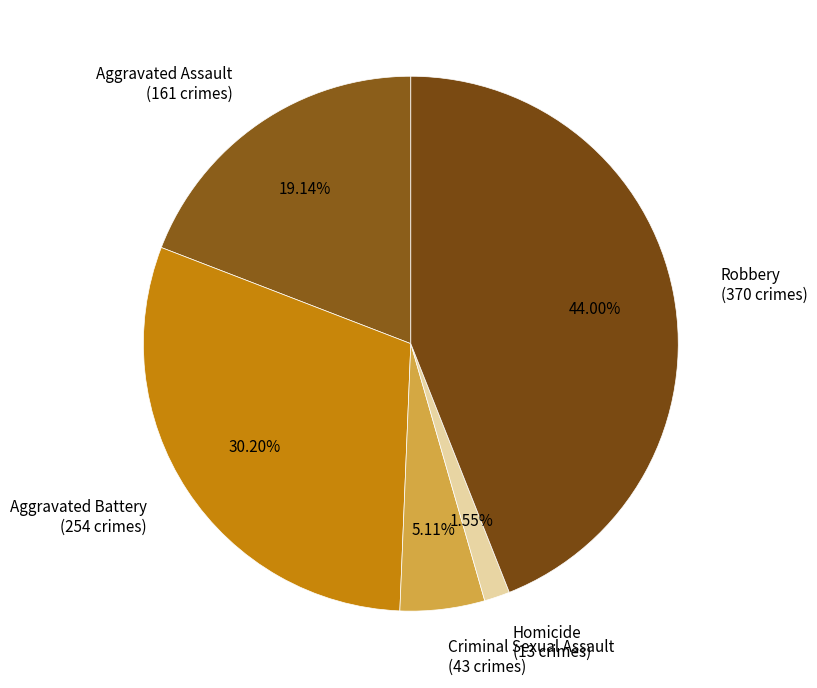

Which category has the biggest portion of the pie?

Robbery